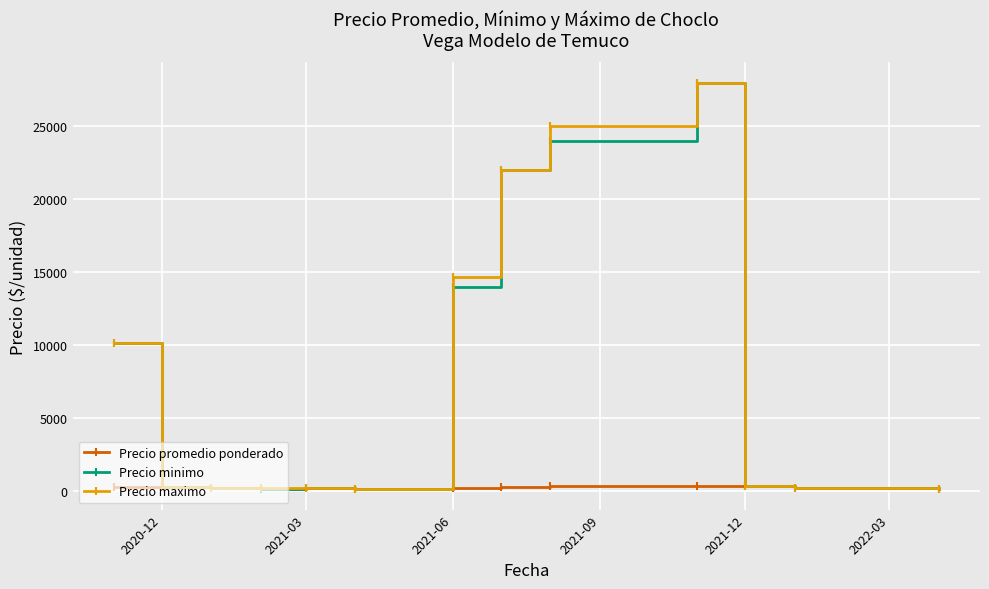

True or false: Precio minimo has more than 0 points higher than both neighbors.

True